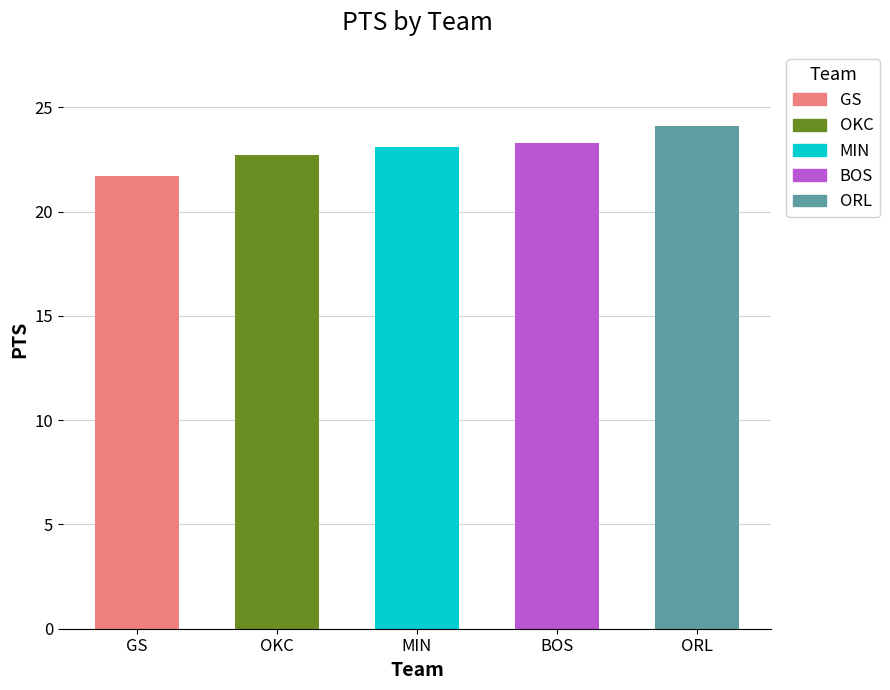

What is the sum of the values at BOS and OKC?

46.0